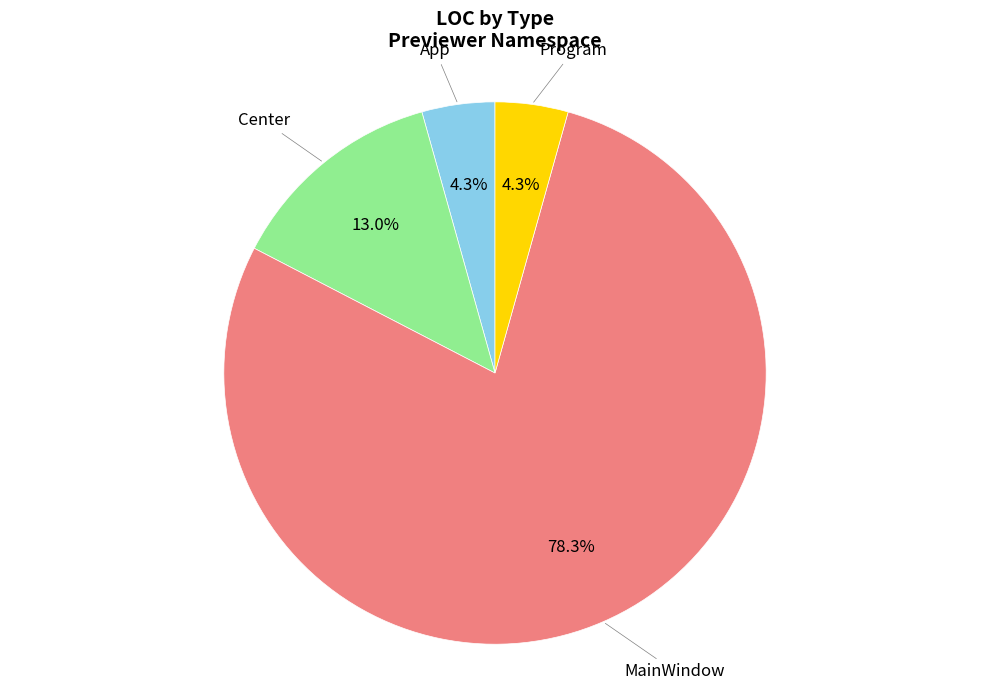

Does any single category account for the majority?

Yes